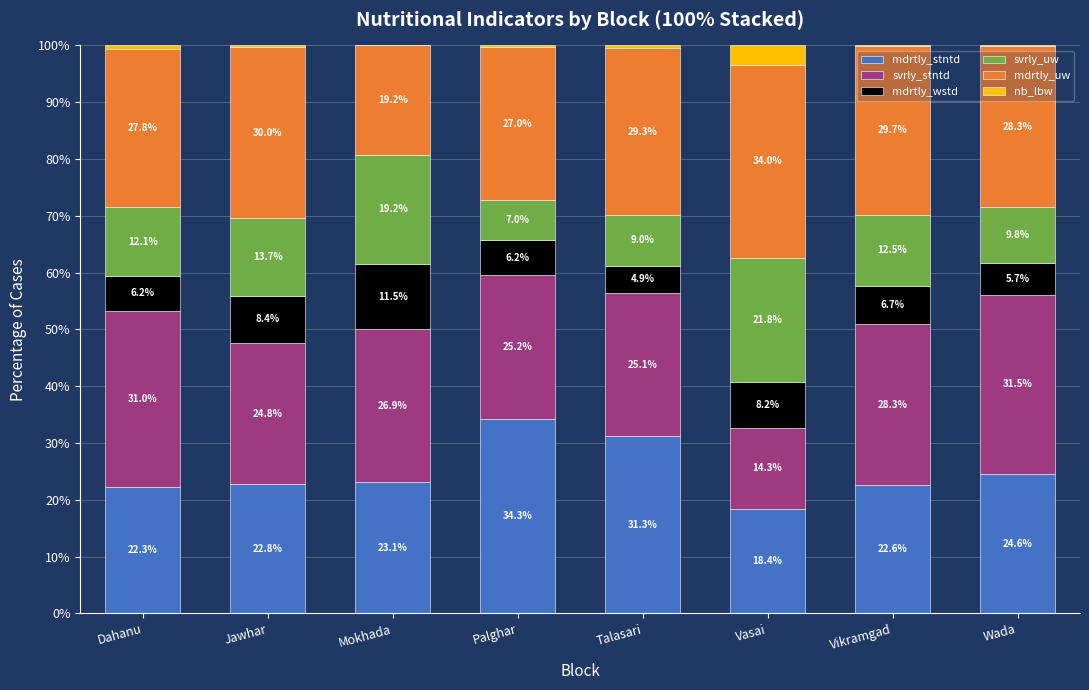

The mdrtly_stntd series shows 18.4 at Vasai. True or false?

True